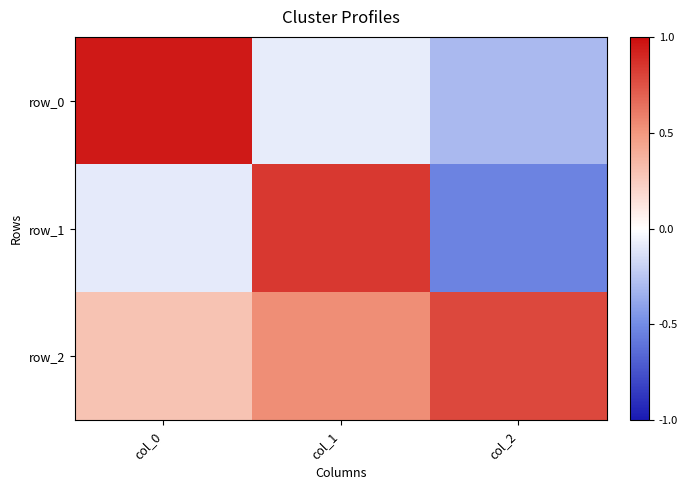

The row_1 series shows -0.5 at col_2. True or false?

True